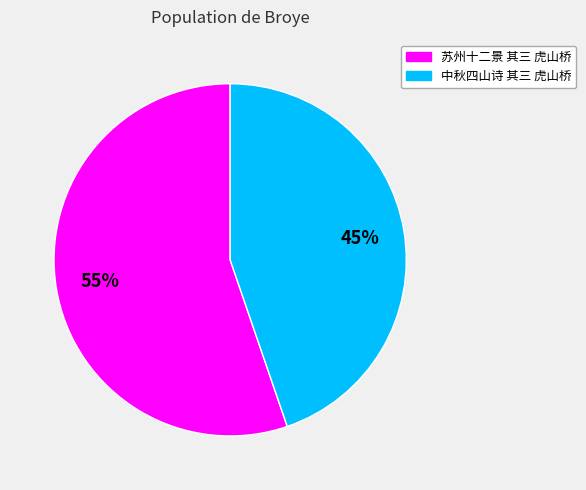

Is the sum of 苏州十二景 其三 虎山桥 and 中秋四山诗 其三 虎山桥 greater than half?

Yes